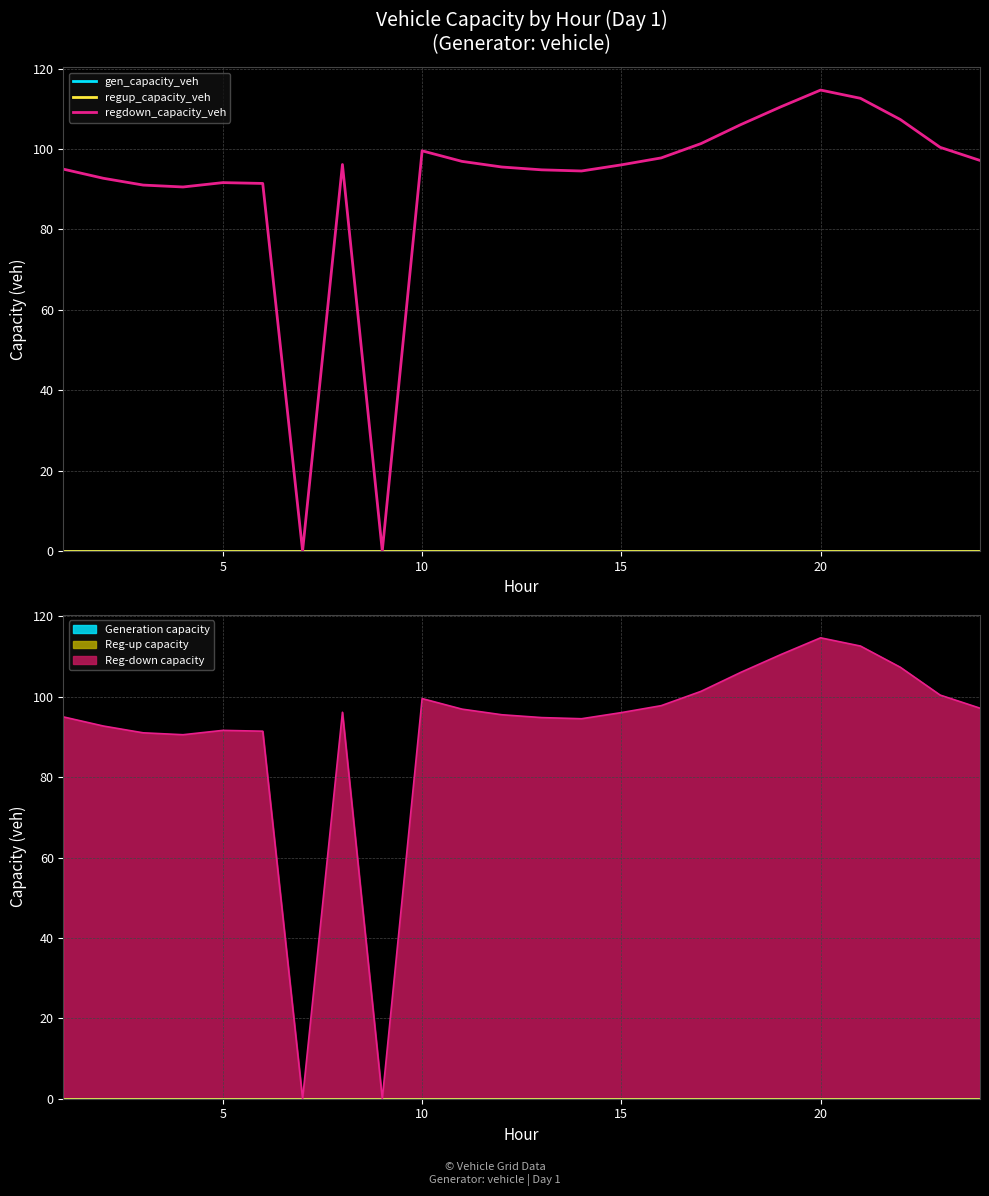

True or false: gen_capacity_veh has more than 0 points higher than both neighbors.

False